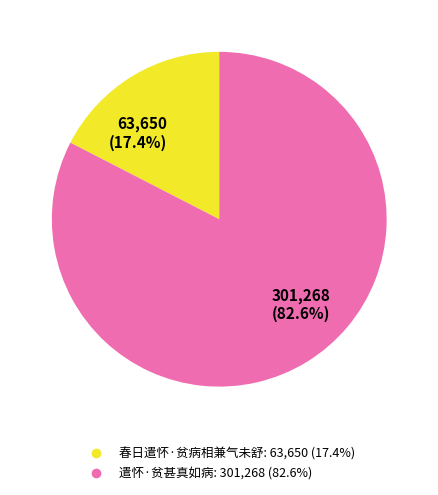

To the nearest percent, what percentage of the pie is 春日遣怀·贫病相兼气未舒?

17%